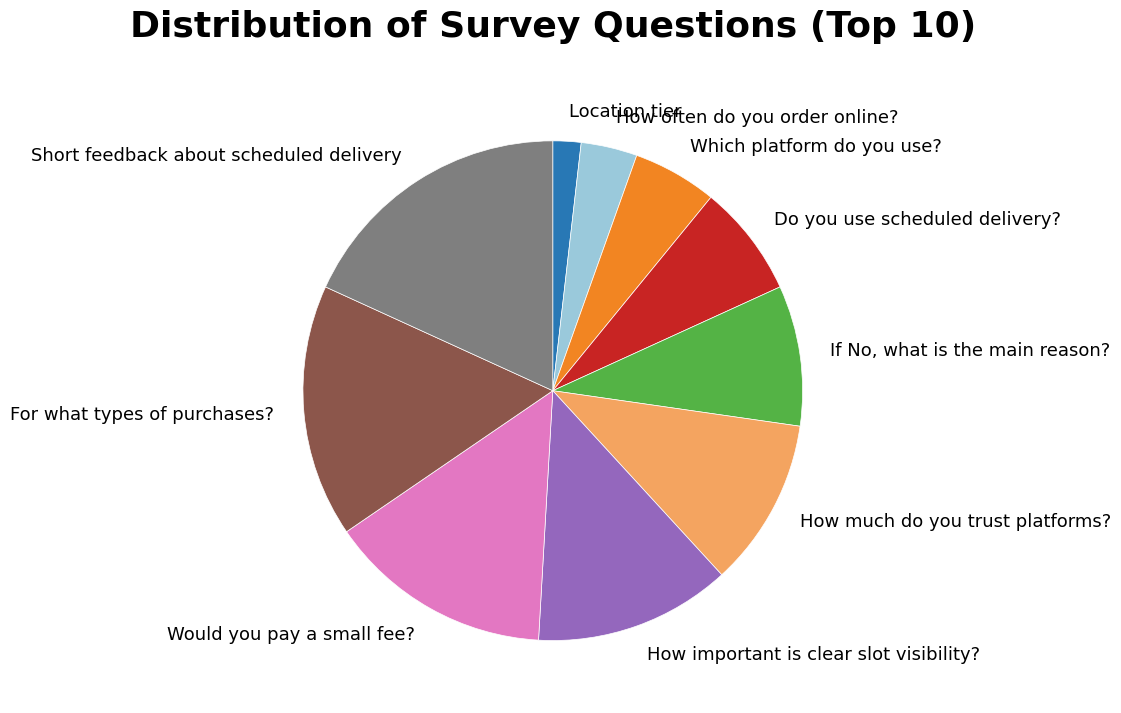

Do How much do you trust platforms? and If No, what is the main reason? together represent more than half of the pie?

No